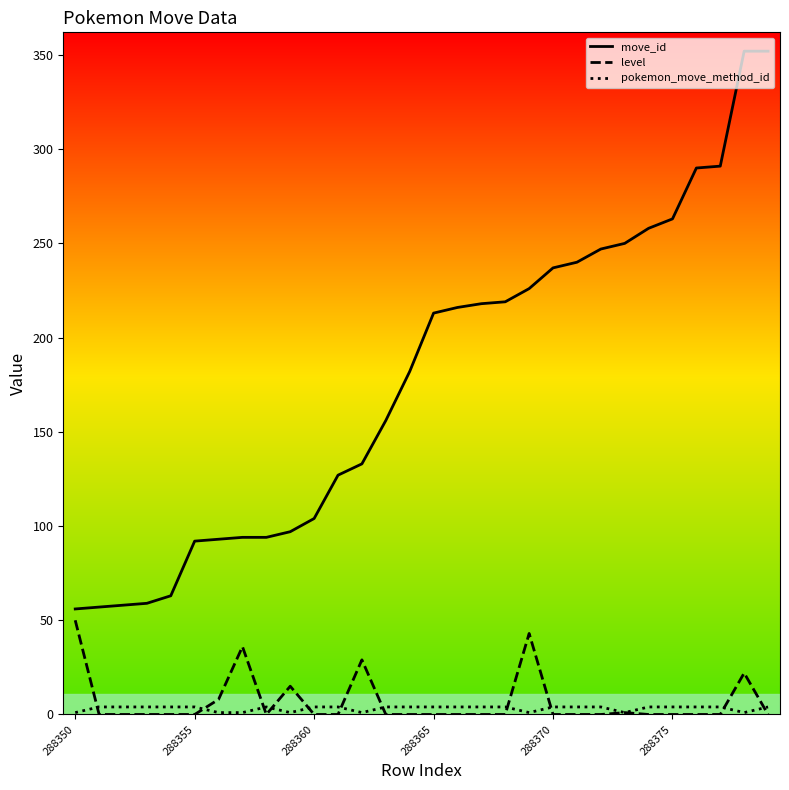

Which series has the largest total across all categories?

move_id